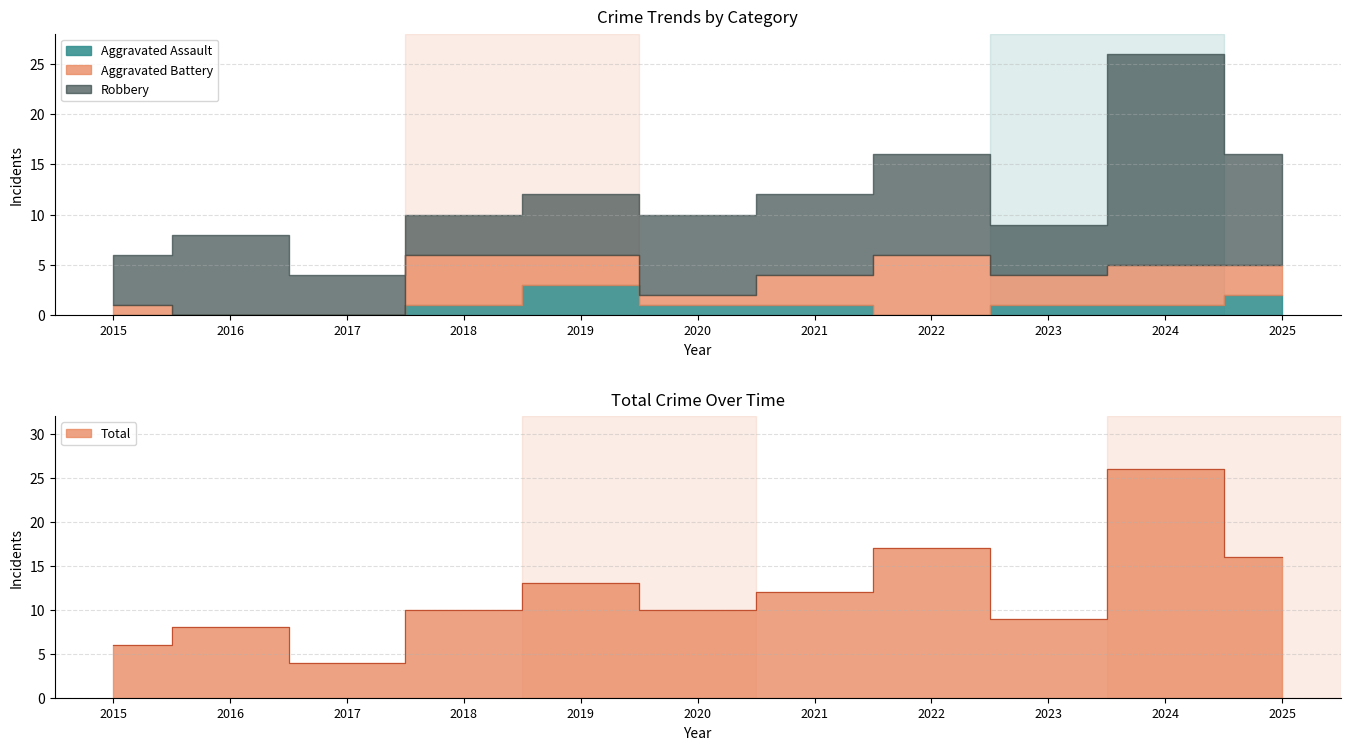

Count the number of data series in this chart.

4